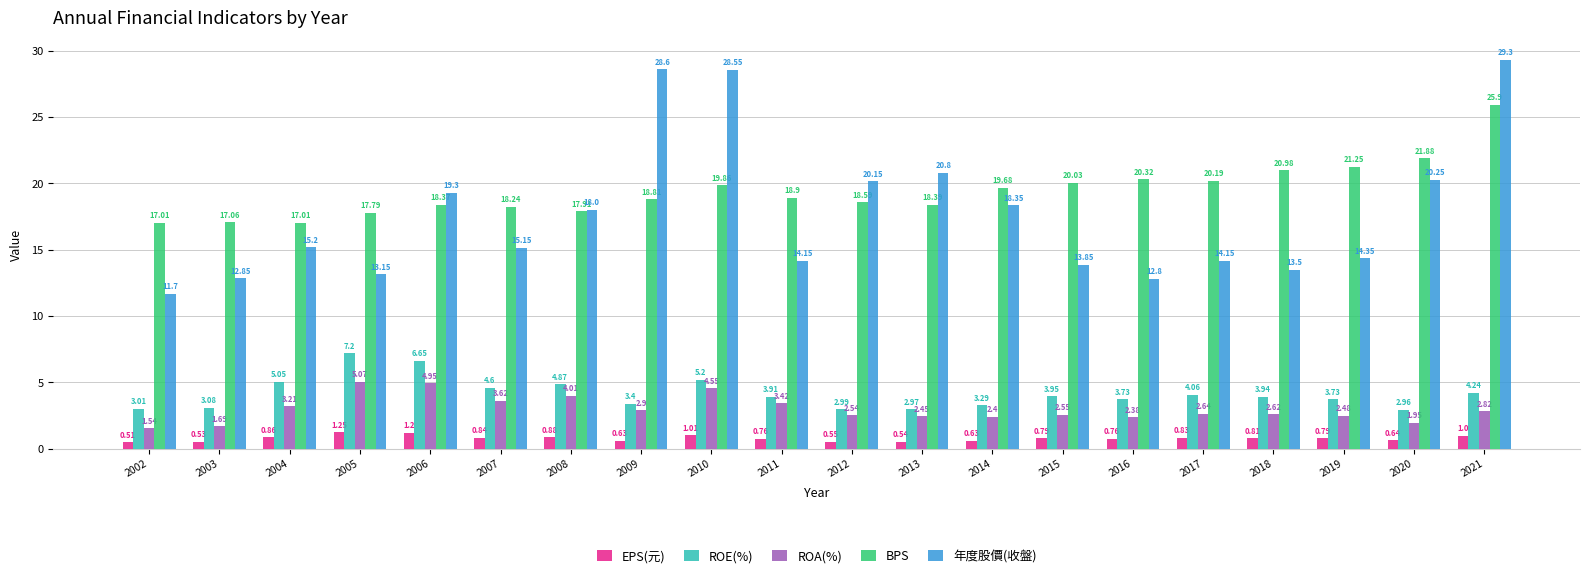

What is the difference between the second highest and minimum values in the EPS(元) series?

0.7